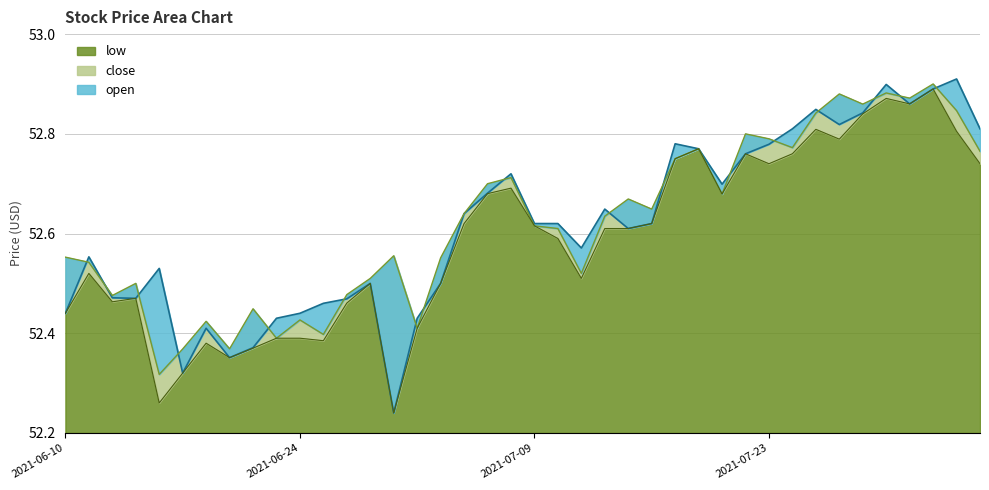

What is the highest value of the close series?

52.9